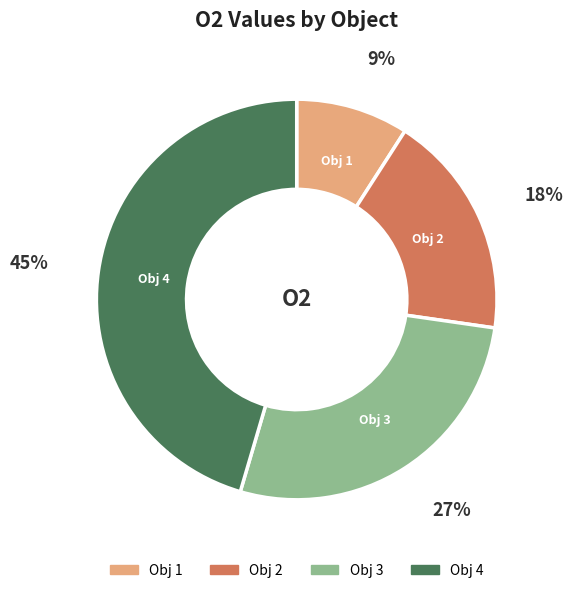

To the nearest percent, what is the difference between the largest and smallest slice percentages?

36%